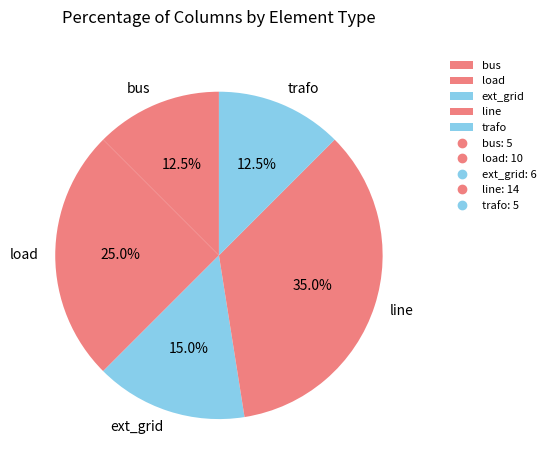

What is the ratio of the value at load to the value at line?

0.7